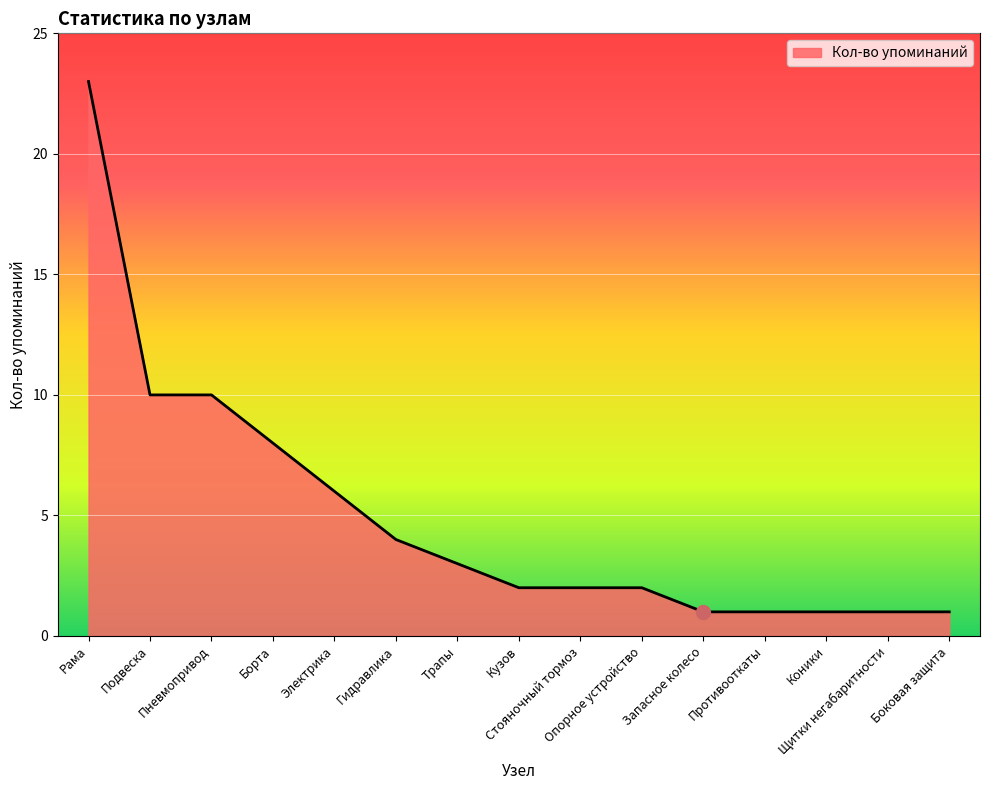

What is the difference between the maximum and minimum values?

22